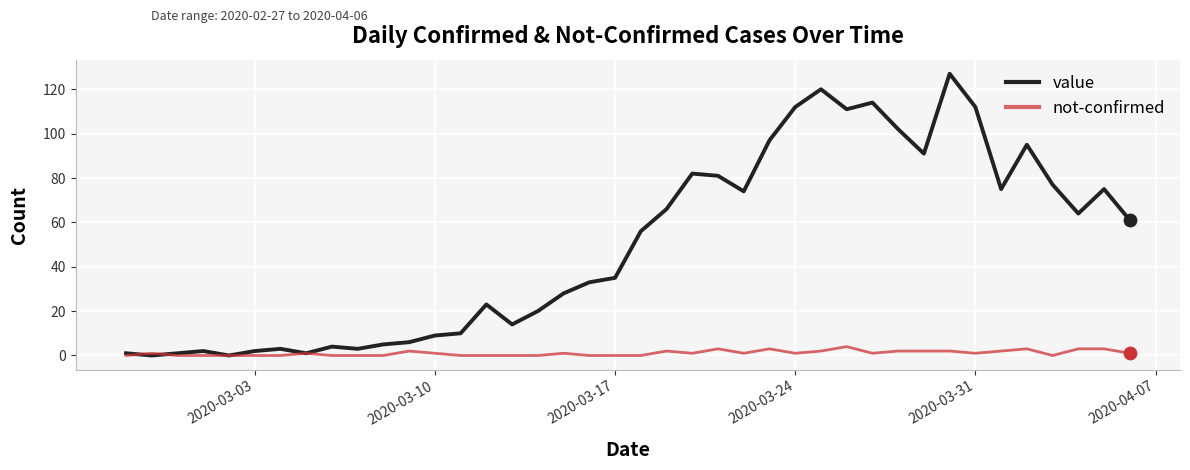

Which series has the largest total across all categories?

value